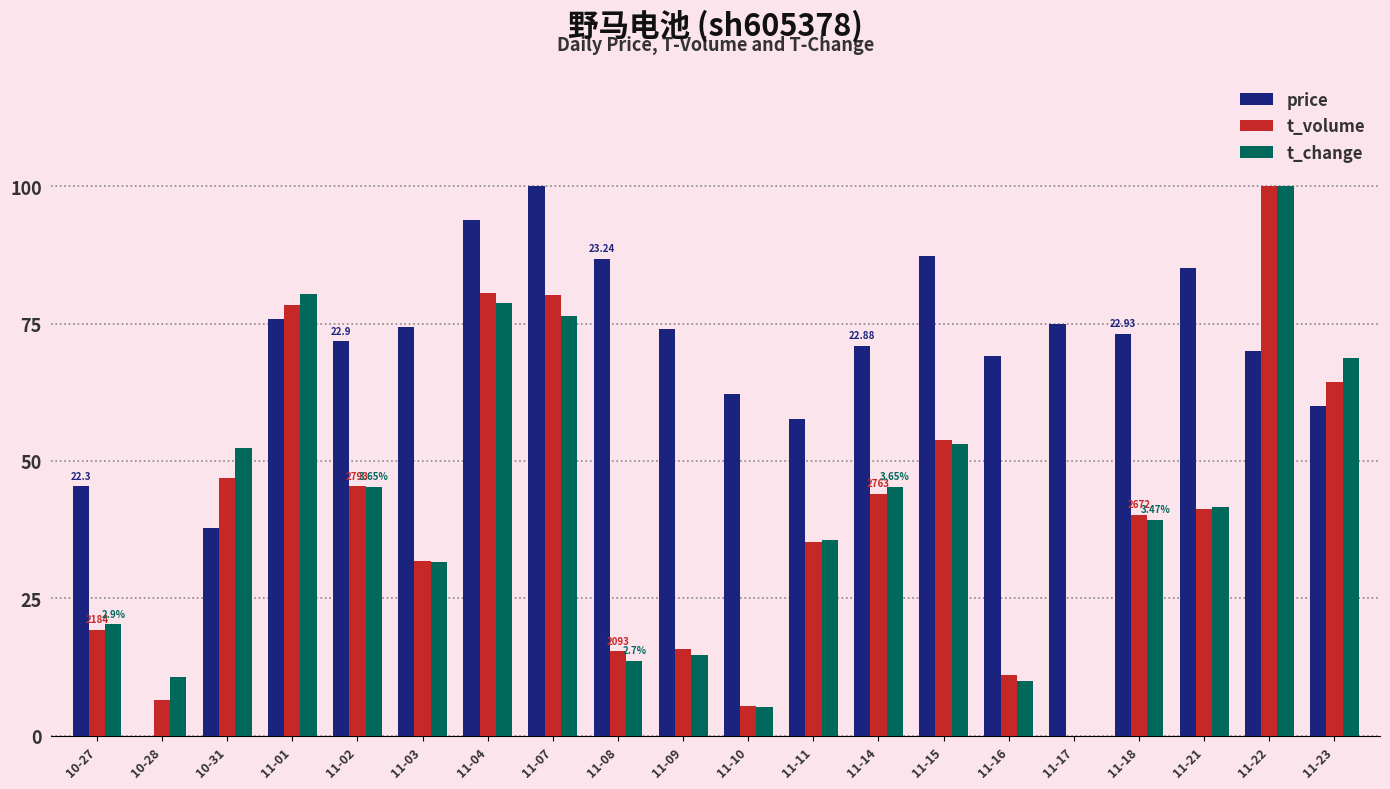

At which category is the sum across all series the highest?

11-22